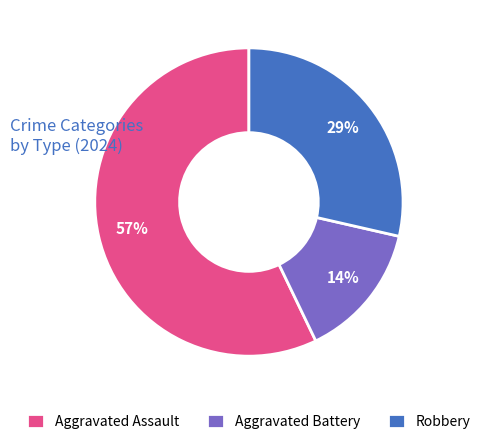

Which has a higher value, Robbery or Aggravated Battery?

Robbery